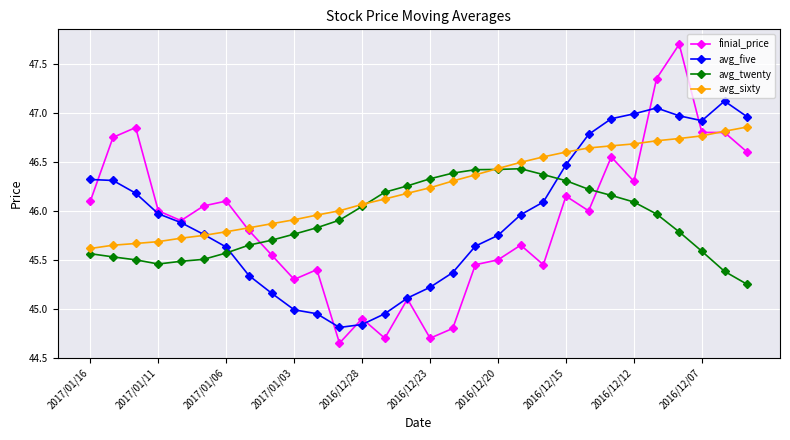

What is the difference between the maximum and second lowest values in the avg_sixty series?

1.2